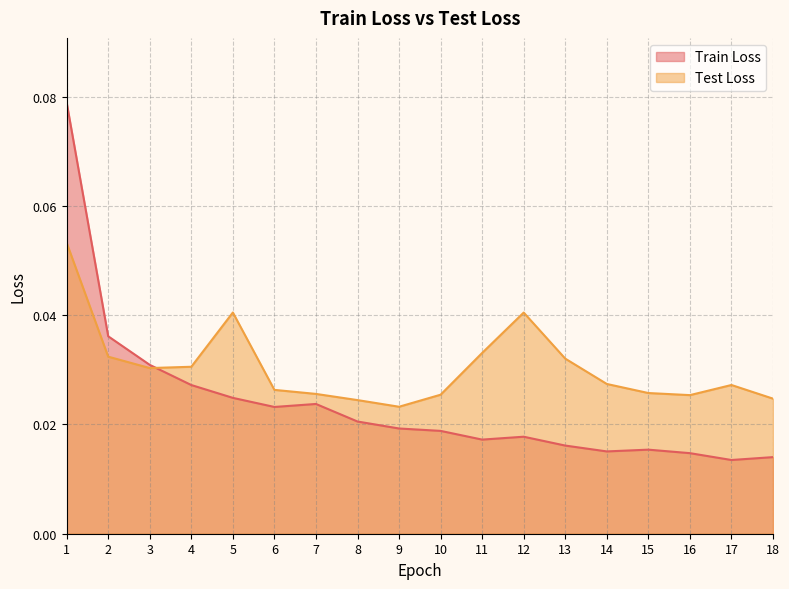

Reading left to right, transcribe all the data shown in this chart.

Train Loss: 1=0.1	2=0.0	3=0.0	4=0.0	5=0.0	6=0.0	7=0.0	8=0.0	9=0.0	10=0.0	11=0.0	12=0.0	13=0.0	14=0.0	15=0.0	16=0.0	17=0.0	18=0.0
Test Loss: 1=0.1	2=0.0	3=0.0	4=0.0	5=0.0	6=0.0	7=0.0	8=0.0	9=0.0	10=0.0	11=0.0	12=0.0	13=0.0	14=0.0	15=0.0	16=0.0	17=0.0	18=0.0